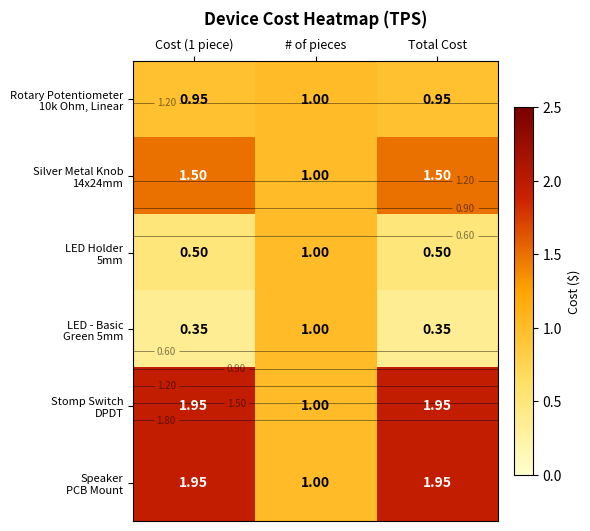

At which category does the chart reach its minimum across all series?

Cost (1 piece)